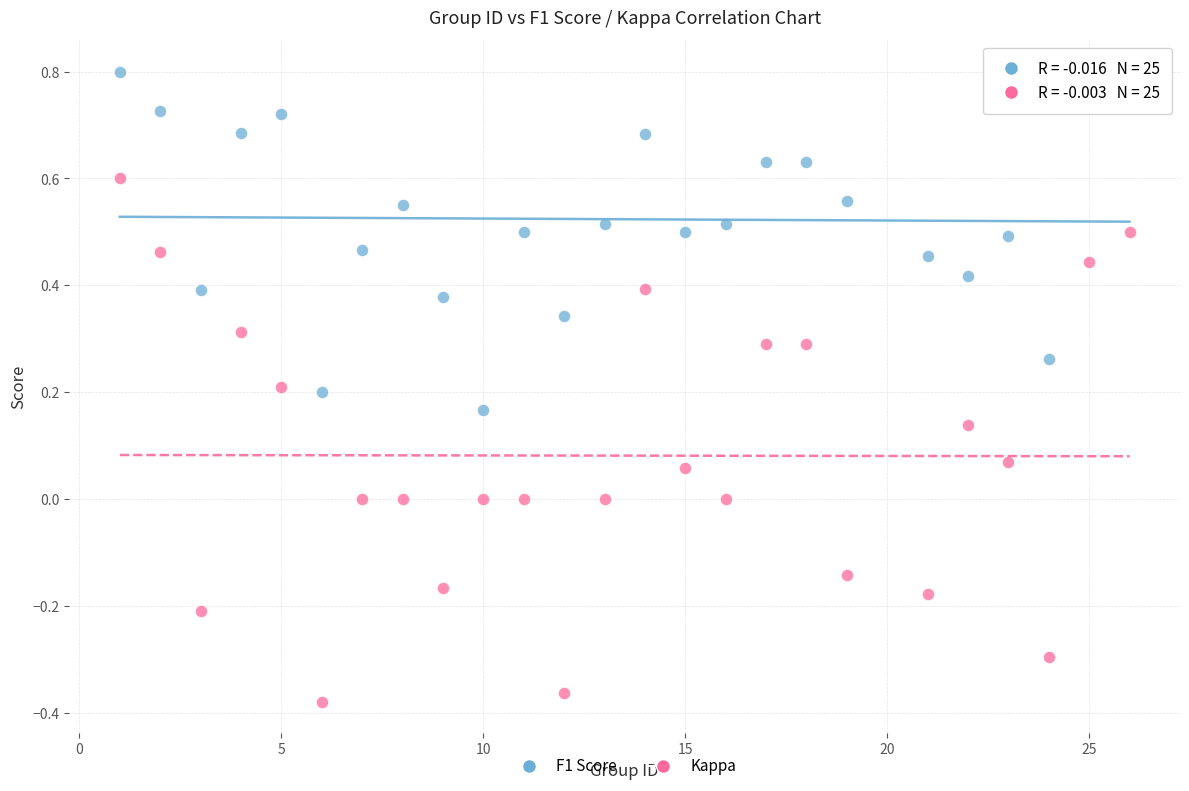

Which series has the widest spread of Y values?

Kappa